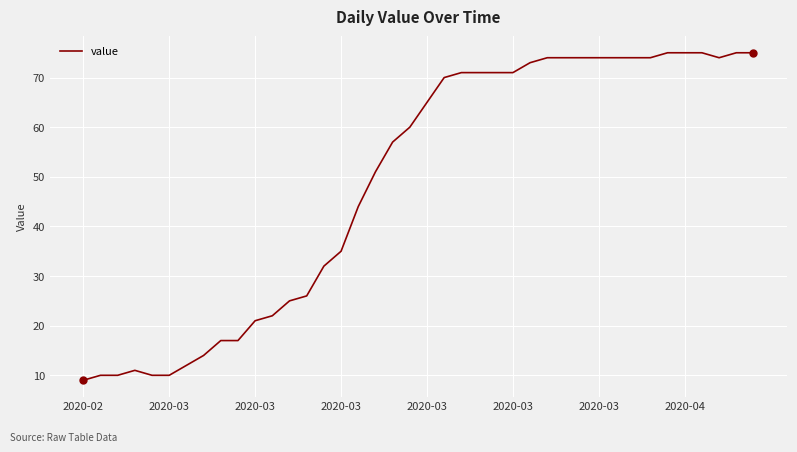

What is the difference between the maximum and minimum values?

66